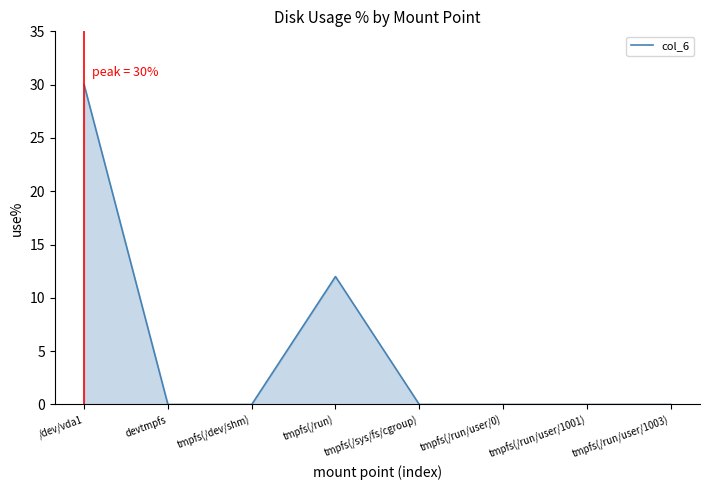

What is the difference between the second highest and second lowest values?

12